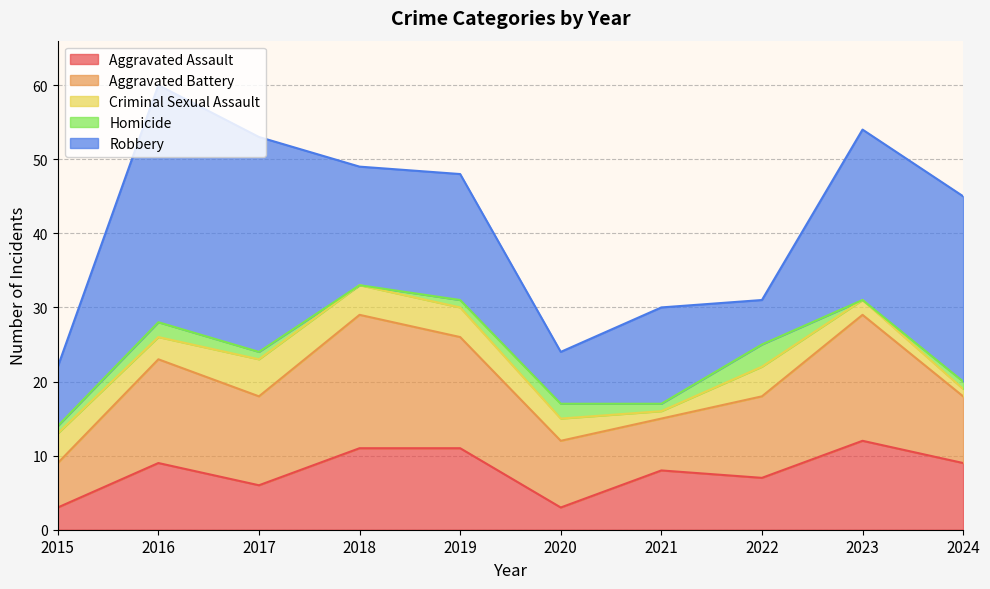

Is it true that Aggravated Assault equals 13 at 2024?

False